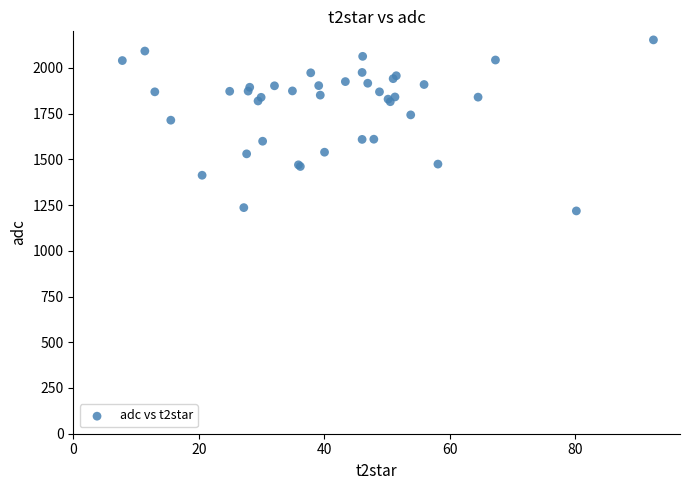

What Y value in the scatter plot is closest to 1685?

1714